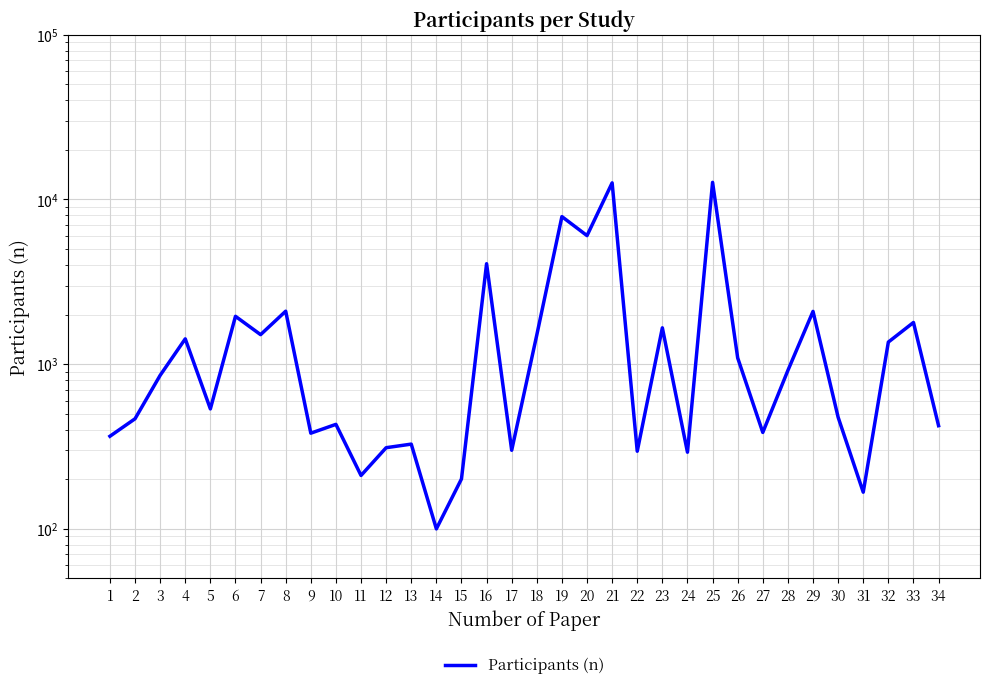

Which category has the lowest value across all series?

14